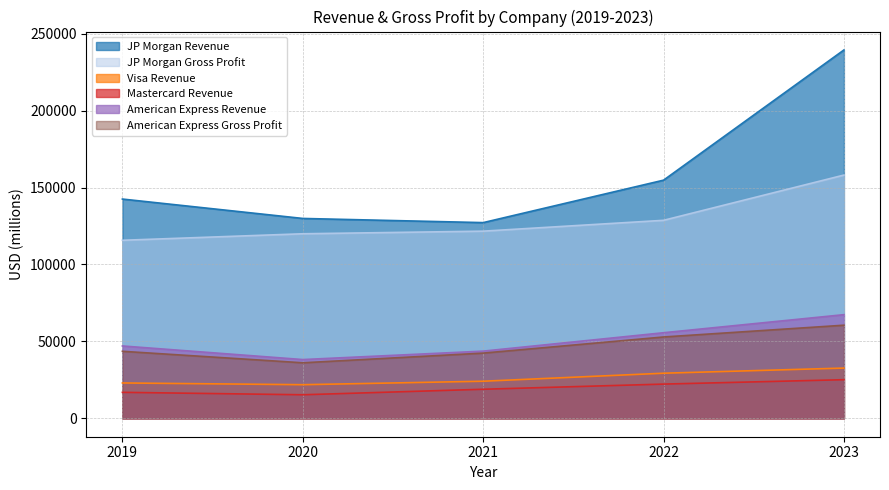

Rank the categories by JP Morgan Gross Profit value from lowest to highest.

2019, 2020, 2021, 2022, 2023